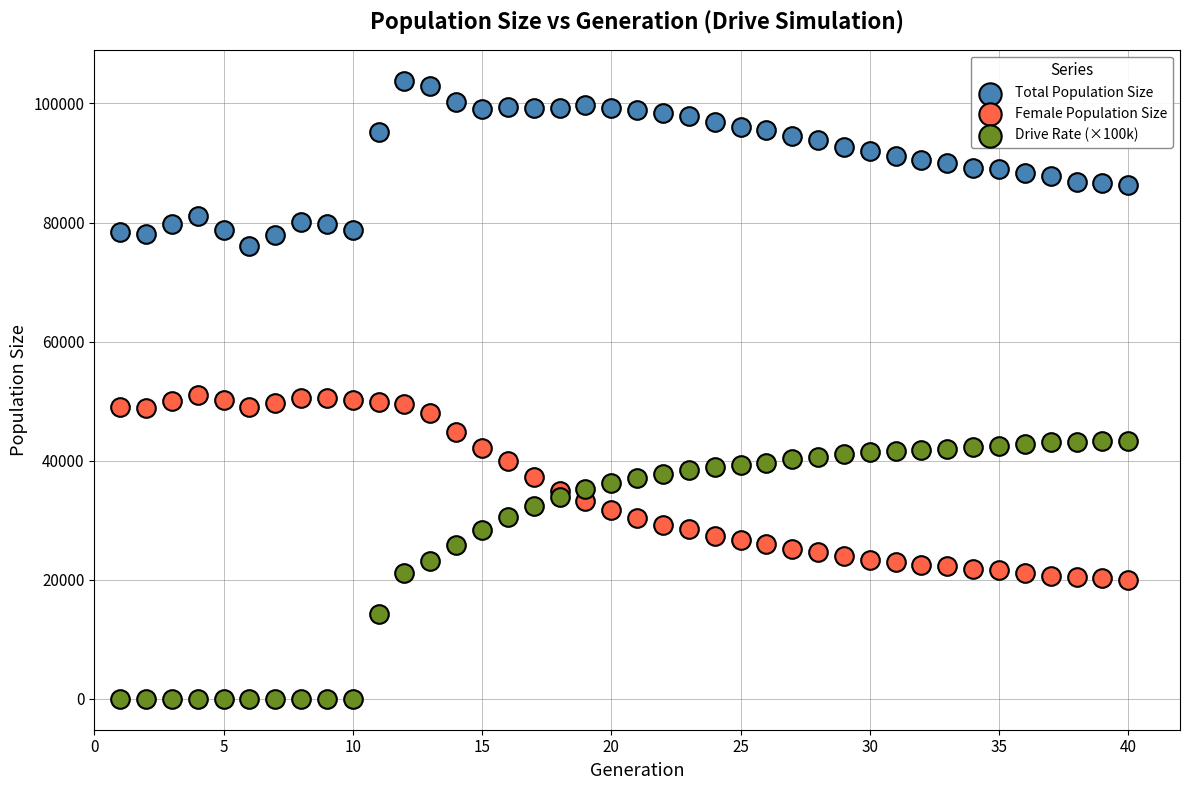

Which series has the widest spread of Y values?

Drive Rate (×100k)